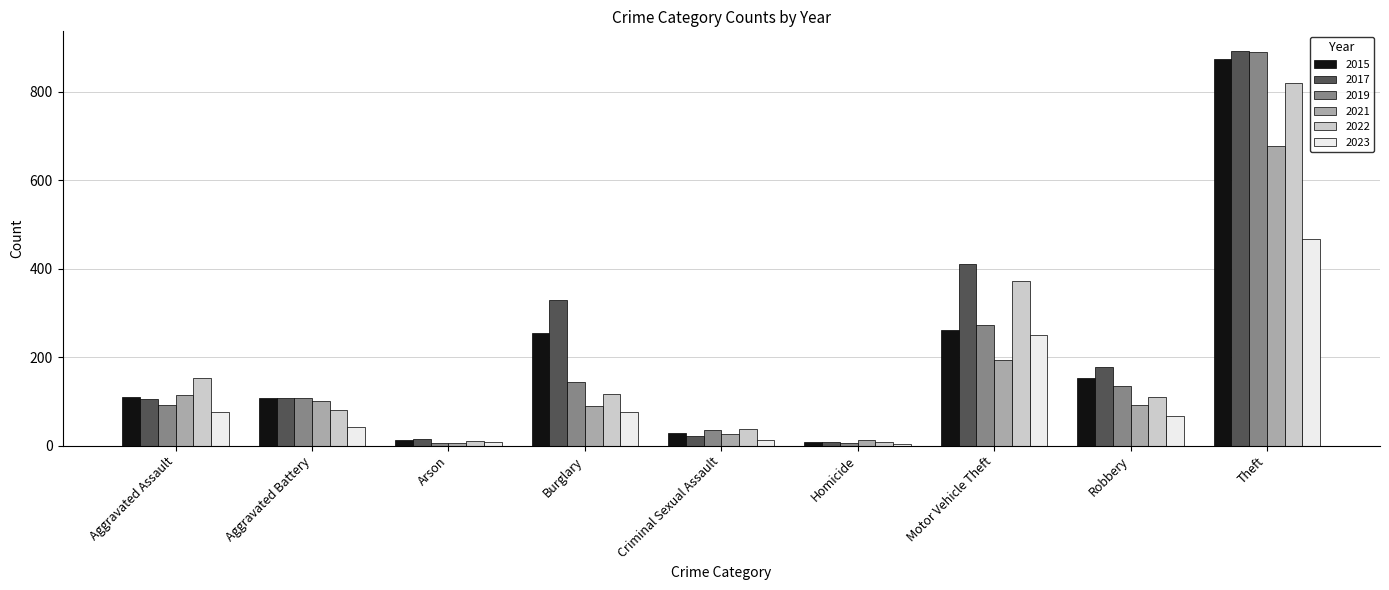

What is the difference between the 2019 values at Burglary and Aggravated Battery?

35